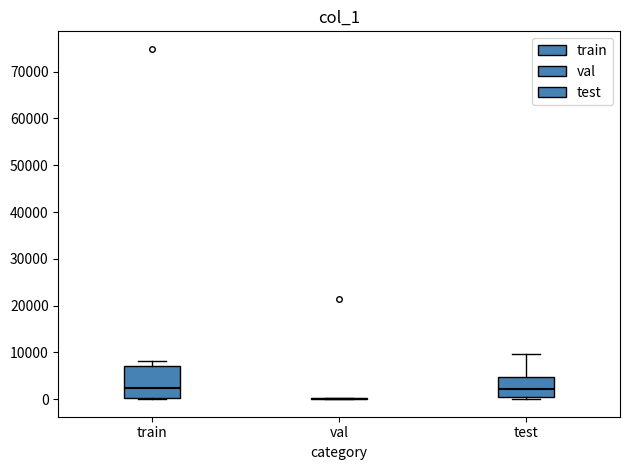

Reading left to right, transcribe this box plot: for each box, give where its median line is, the range the box spans, and where its two whiskers end, as read against the y-axis. The values are not printed on the chart, so give them approximately, as read against the axis.

train: median 2000, box 0 to 7000, whiskers 0 to 8000
val: box collapsed to a line at 0, whiskers 0 to 0
test: median 2000, box 1000 to 5000, whiskers 0 to 10000